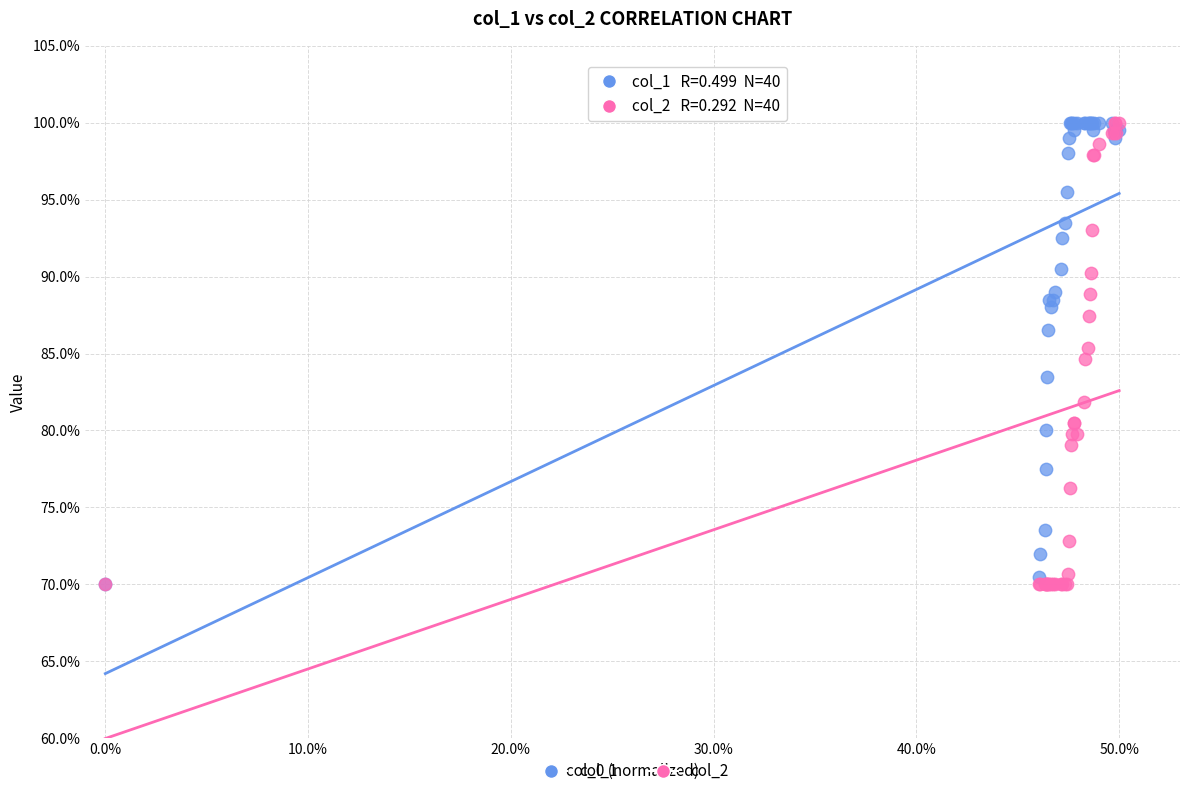

What are all the series names shown in the legend?

col_1, col_2